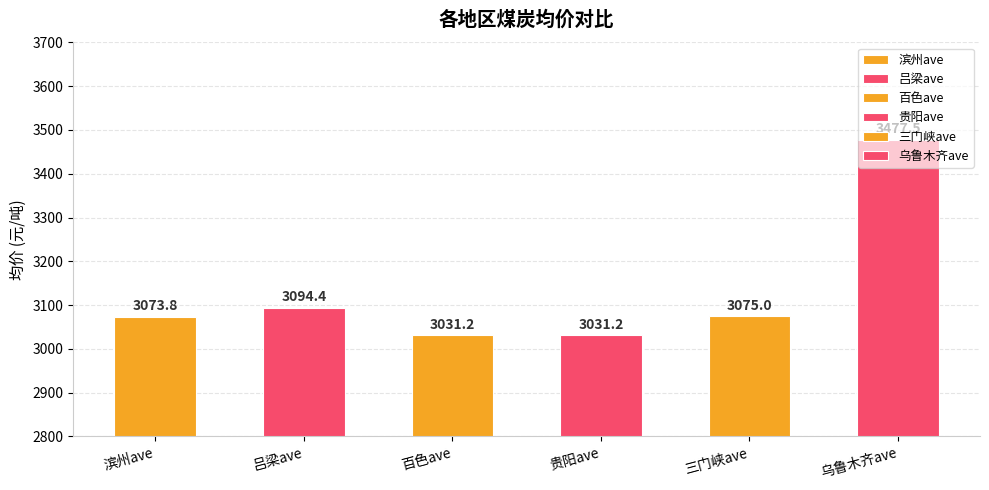

What is the change in value from 贵阳ave to 三门峡ave?

+43.8